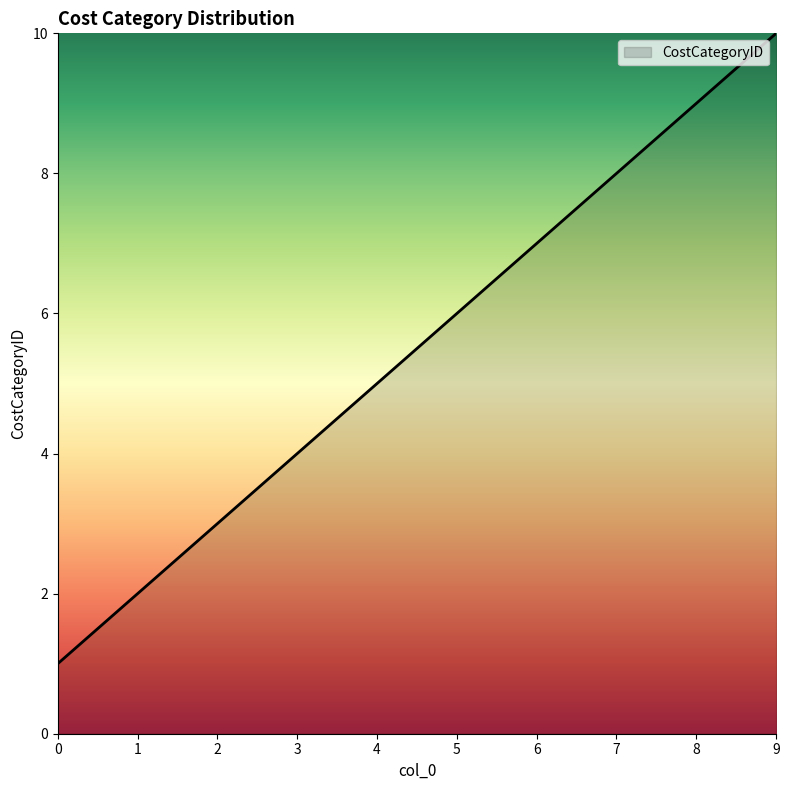

The chart shows a value of 8 at 7. True or false?

True